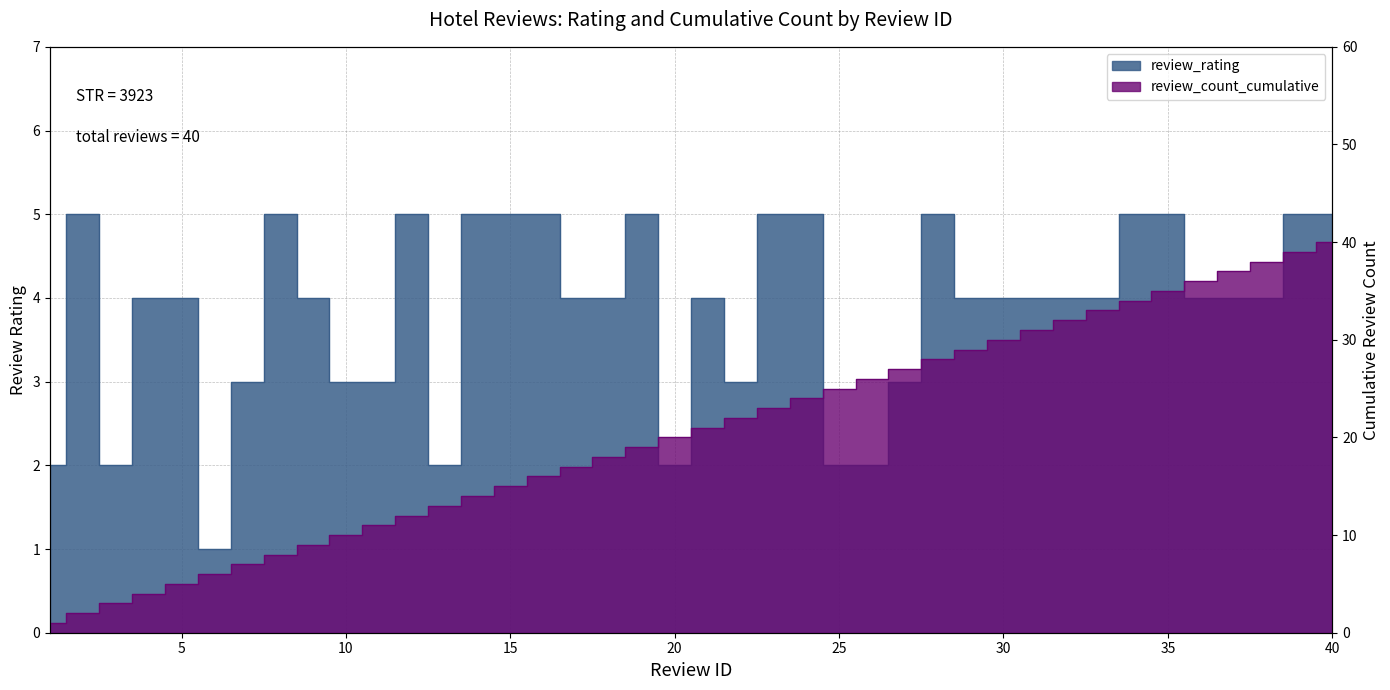

Reading left to right, what are all the values shown in this chart?

review_rating: 2	5	2	4	4	1	3	5	4	3	3	5	2	5	5	5	4	4	5	2	4	3	5	5	2	2	3	5	4	4	4	4	4	5	5	4	4	4	5	5
review_count_cumulative: 1	2	3	4	5	6	7	8	9	10	11	12	13	14	15	16	17	18	19	20	21	22	23	24	25	26	27	28	29	30	31	32	33	34	35	36	37	38	39	40